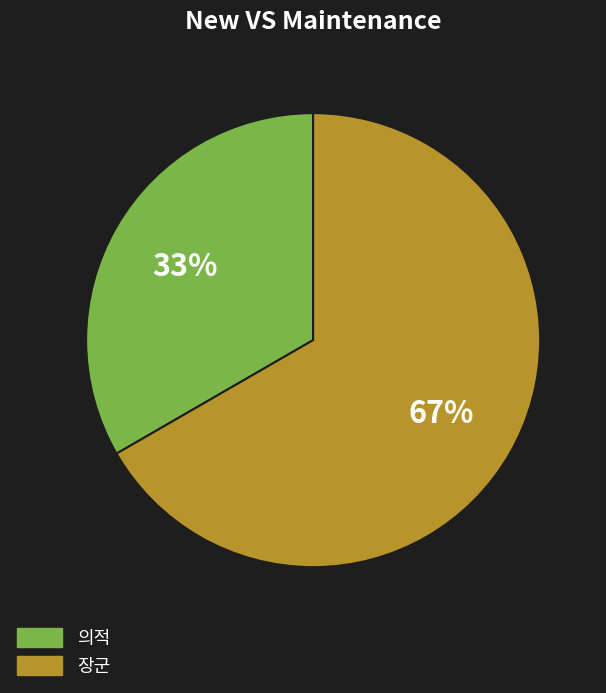

What is the largest slice in the pie chart?

장군